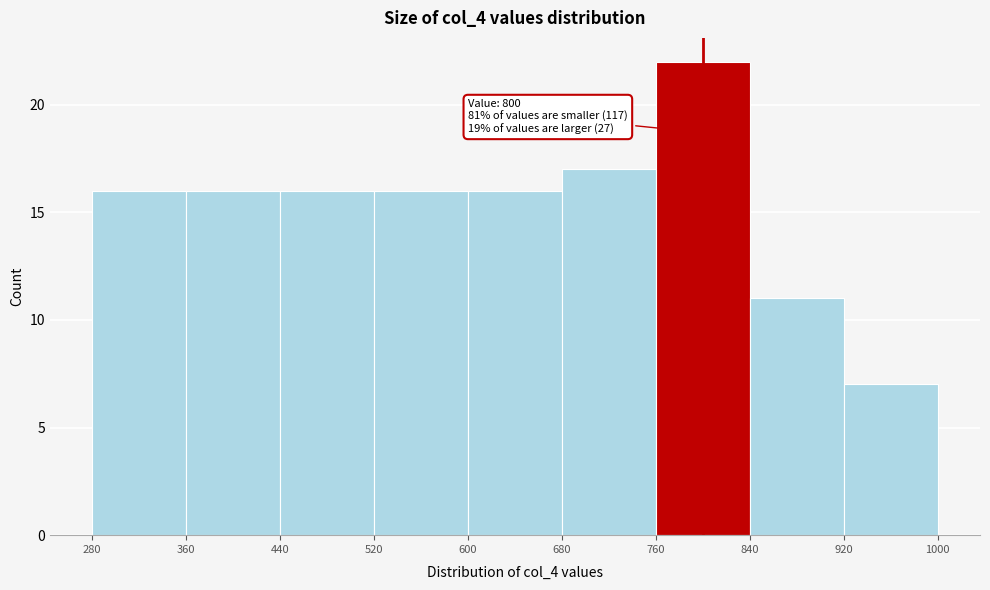

Over which range of the x-axis is the bar tallest?

760 to 840